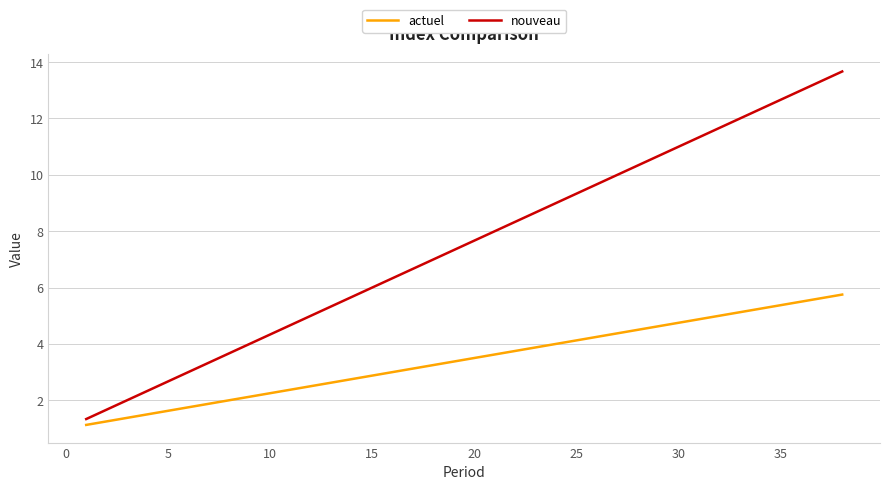

True or false: actuel and nouveau intersect in this chart.

False